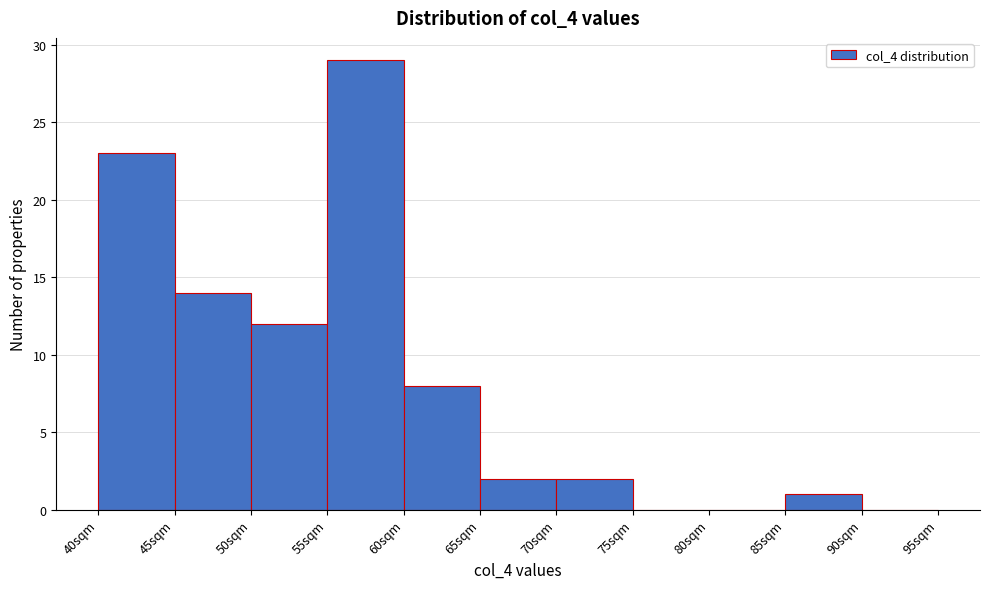

Over which range of the x-axis is the bar tallest?

55 to 60